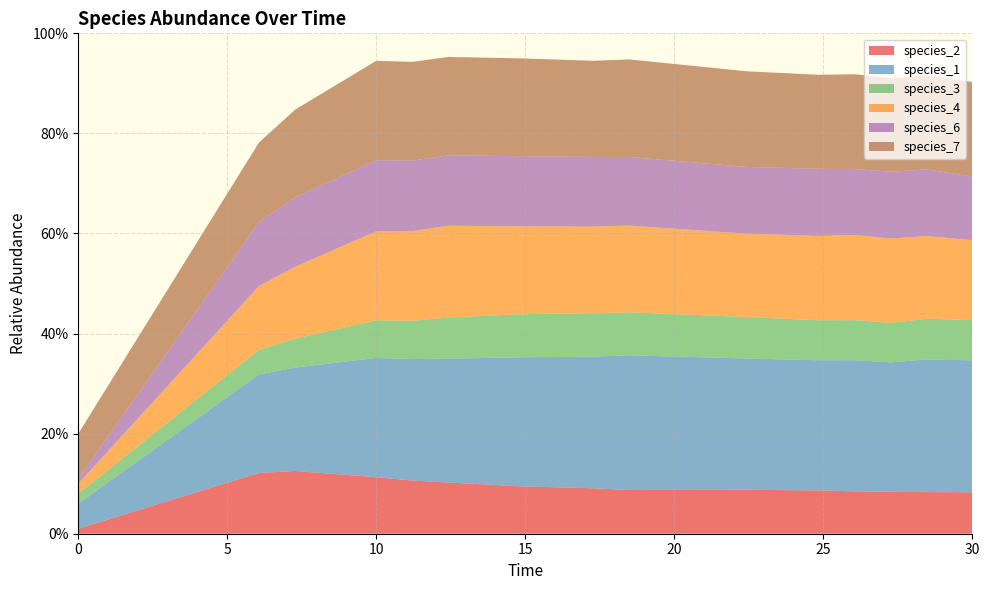

Reading right to left, transcribe all the data shown in this chart.

species_2: 14=0.1	13=0.1	12=0.1	11=0.1	10=0.1	9=0.1	8=0.1	7=0.1	6=0.1	5=0.1	4=0.1	3=0.1	2=0.1	1=0.1	0=0.0
species_1: 14=0.3	13=0.3	12=0.3	11=0.3	10=0.3	9=0.3	8=0.3	7=0.3	6=0.3	5=0.2	4=0.2	3=0.2	2=0.2	1=0.2	0=0.1
species_3: 14=0.1	13=0.1	12=0.1	11=0.1	10=0.1	9=0.1	8=0.1	7=0.1	6=0.1	5=0.1	4=0.1	3=0.1	2=0.1	1=0.0	0=0.0
species_4: 14=0.2	13=0.2	12=0.2	11=0.2	10=0.2	9=0.2	8=0.2	7=0.2	6=0.2	5=0.2	4=0.2	3=0.2	2=0.1	1=0.1	0=0.0
species_6: 14=0.1	13=0.1	12=0.1	11=0.1	10=0.1	9=0.1	8=0.1	7=0.1	6=0.1	5=0.1	4=0.1	3=0.1	2=0.1	1=0.1	0=0.0
species_7: 14=0.2	13=0.2	12=0.2	11=0.2	10=0.2	9=0.2	8=0.2	7=0.2	6=0.2	5=0.2	4=0.2	3=0.2	2=0.2	1=0.2	0=0.1